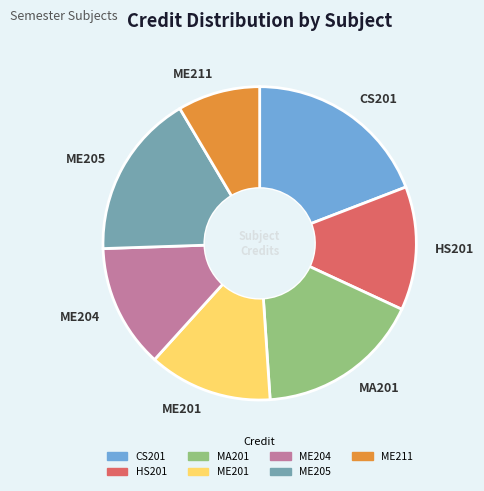

True or false: HS201 accounts for 1% of the total.

False